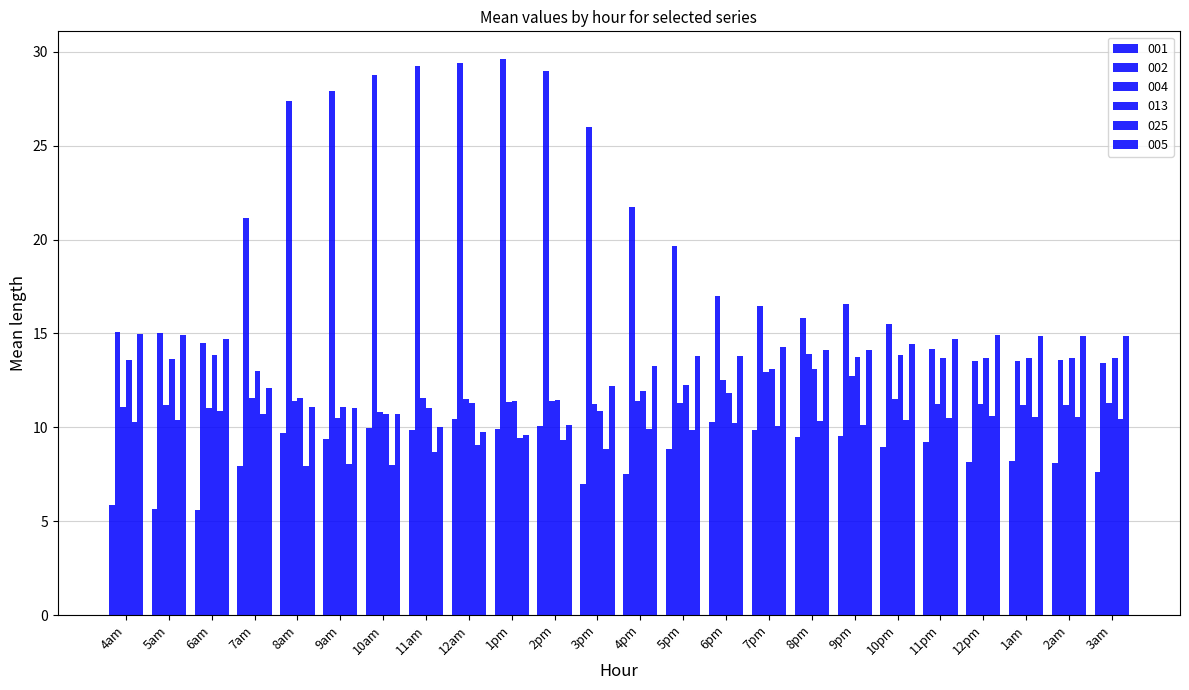

Are the bars grouped side by side (vs. stacked)?

Yes